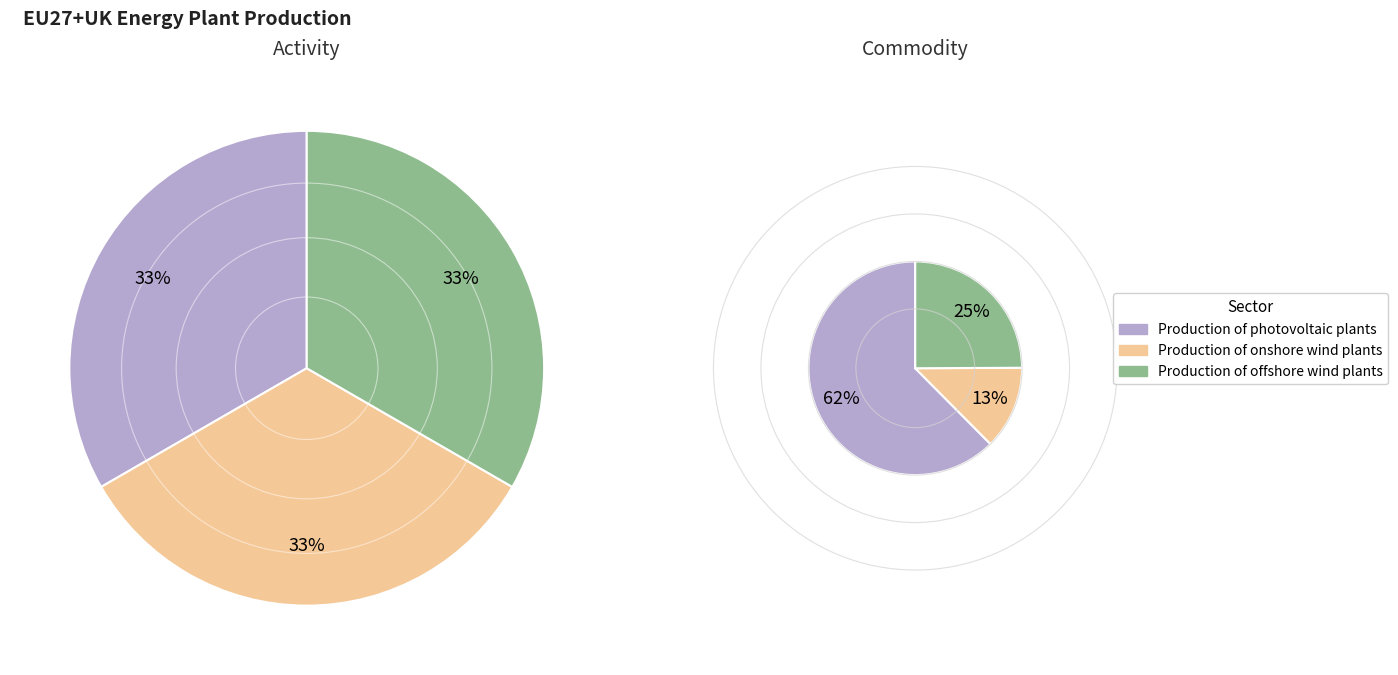

What percentage is NOT represented by Production of onshore wind plants?

66.7%